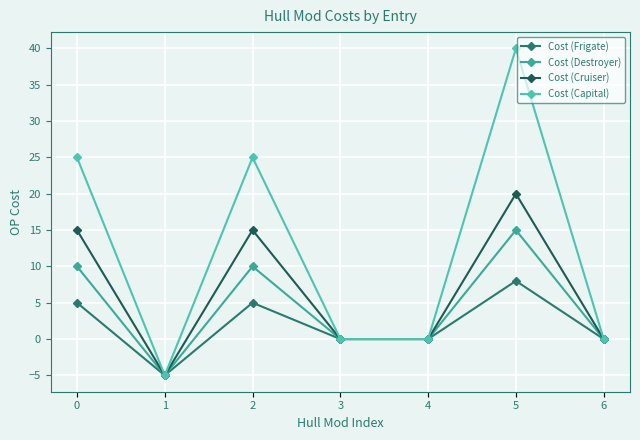

Which series has the largest total across all categories?

Cost (Capital)